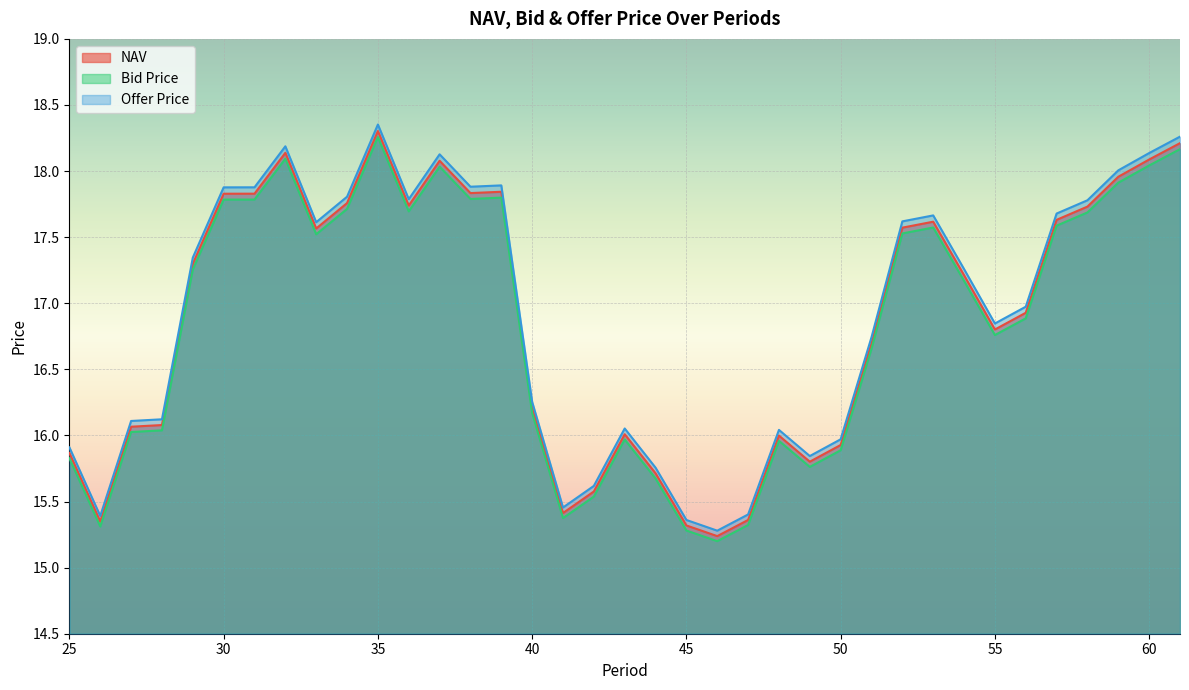

True or false: Bid Price and NAV cross at least once.

False